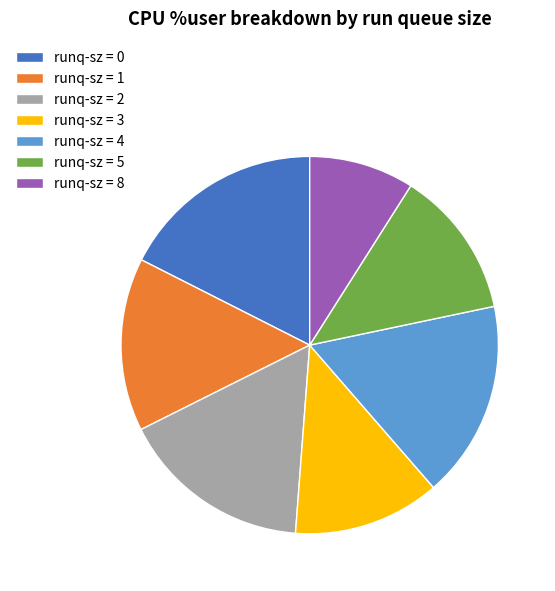

True or false: runq-sz = 4 accounts for 17% of the total.

True